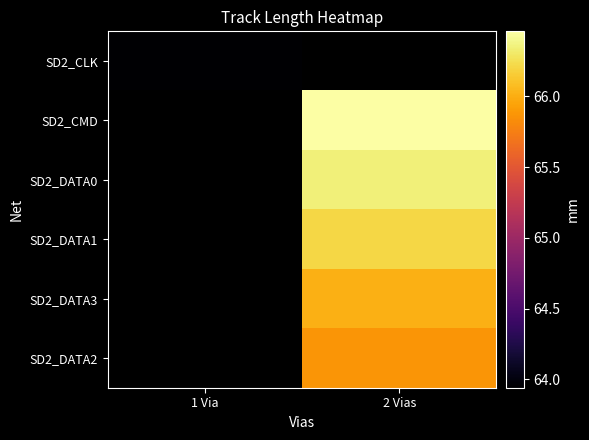

Count the number of data series in this chart.

6